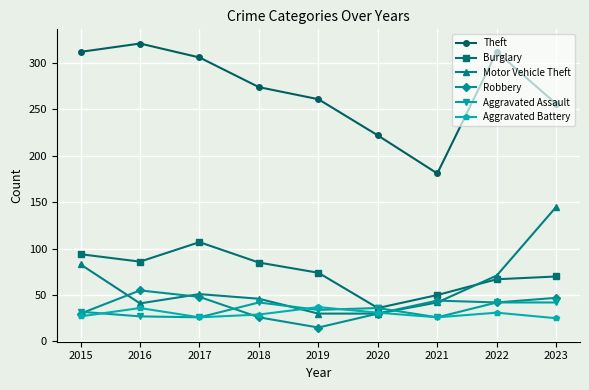

True or false: Aggravated Battery has a value of 11 at 2023.

False